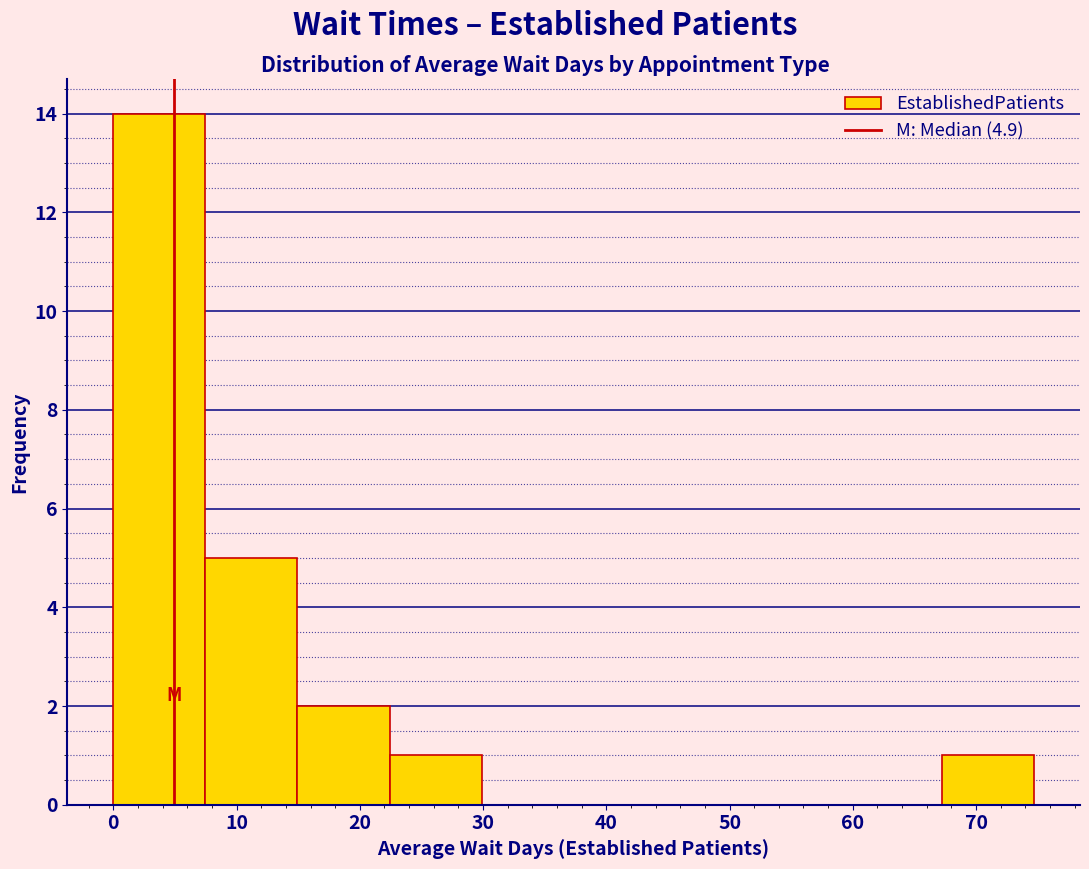

Over which range of the x-axis is the bar tallest?

0 to 7